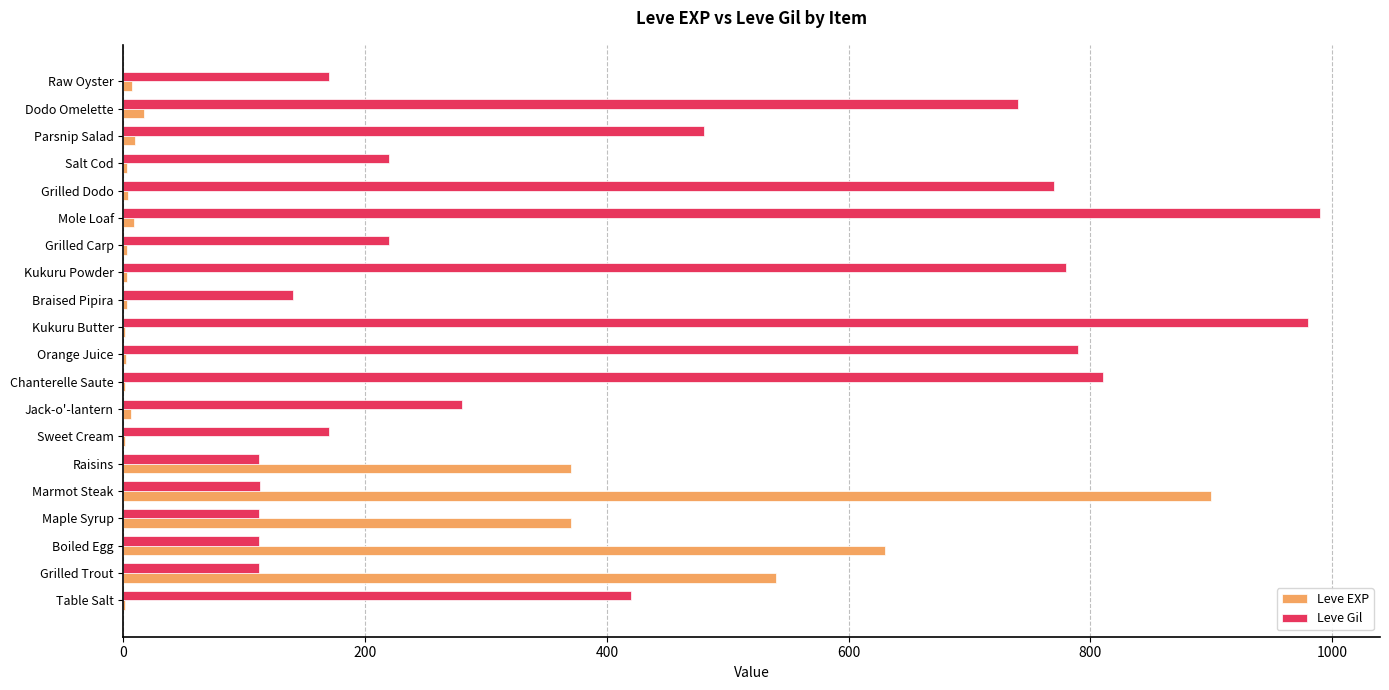

Which series has the largest total across all categories?

Leve Gil